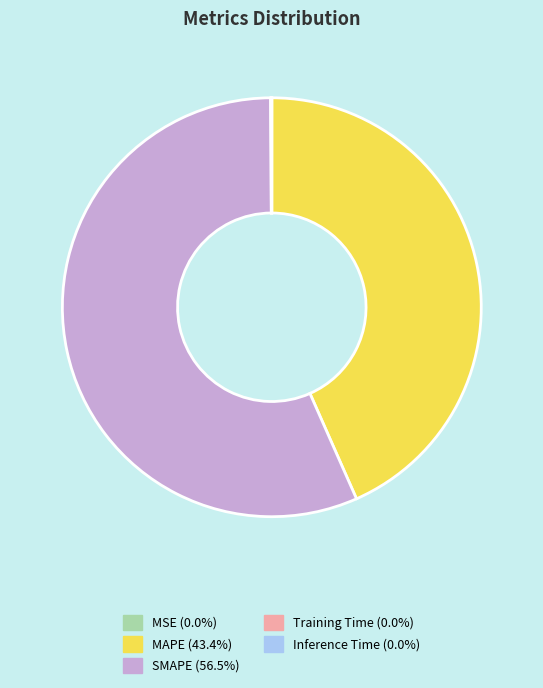

Is it true that SMAPE is 57% of the pie?

True